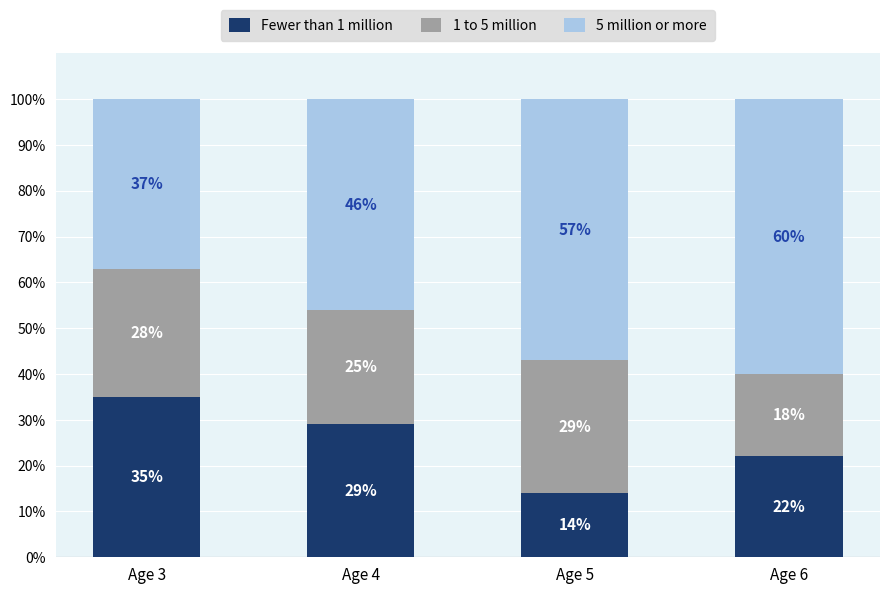

What is the sum of the Fewer than 1 million values at Age 4 and Age 6?

51